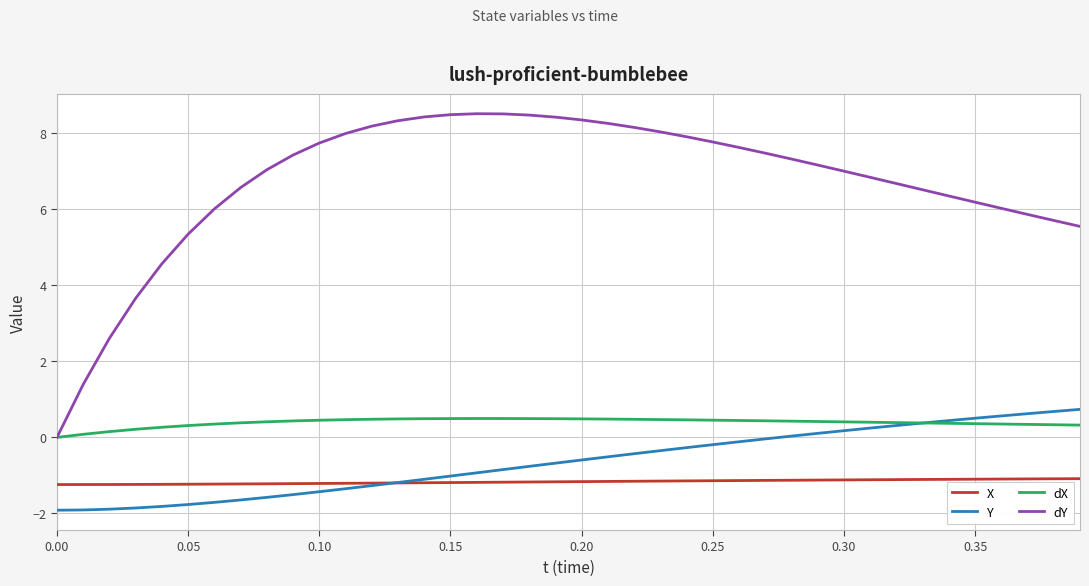

Which series has the widest spread of values?

dY